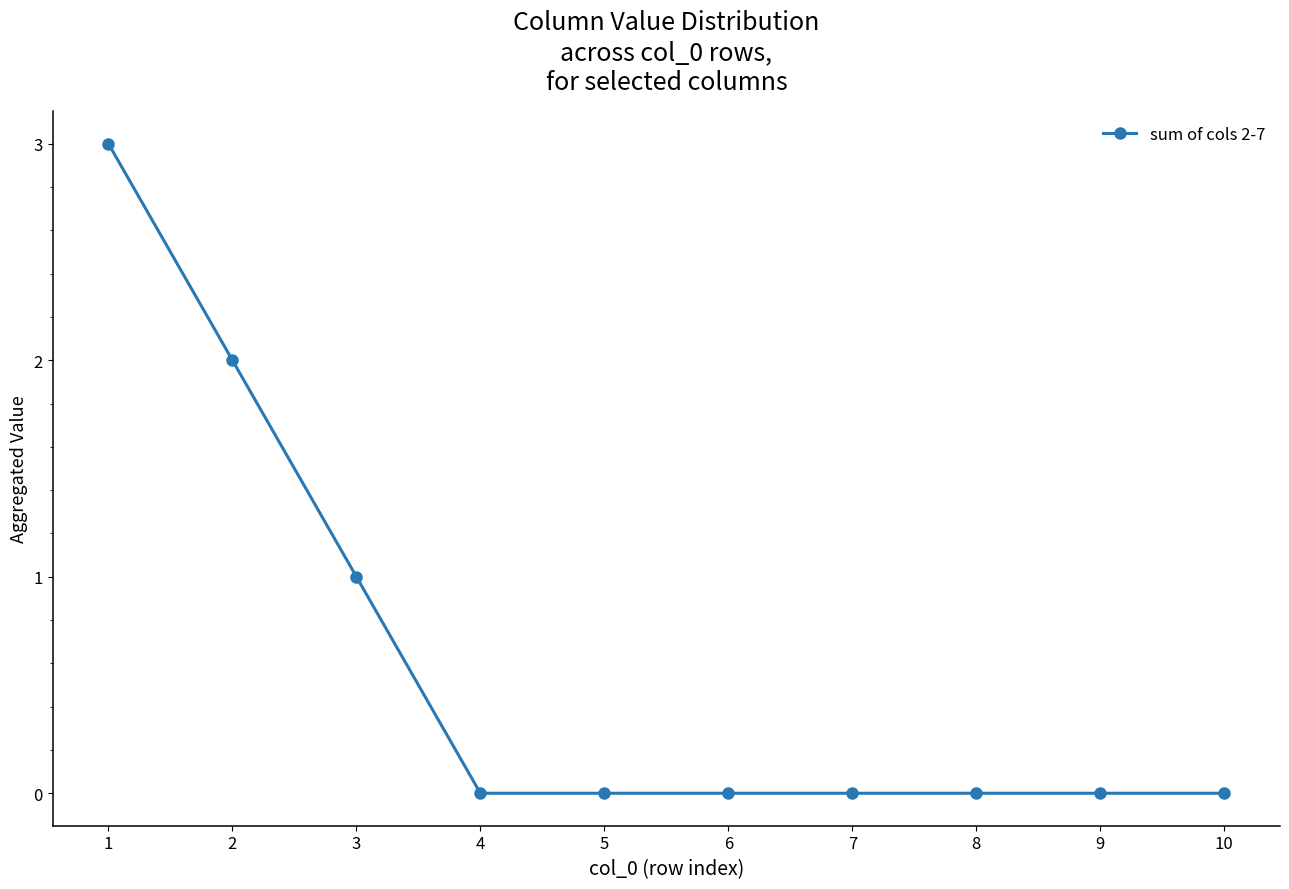

How many values are between 0 and 1?

8